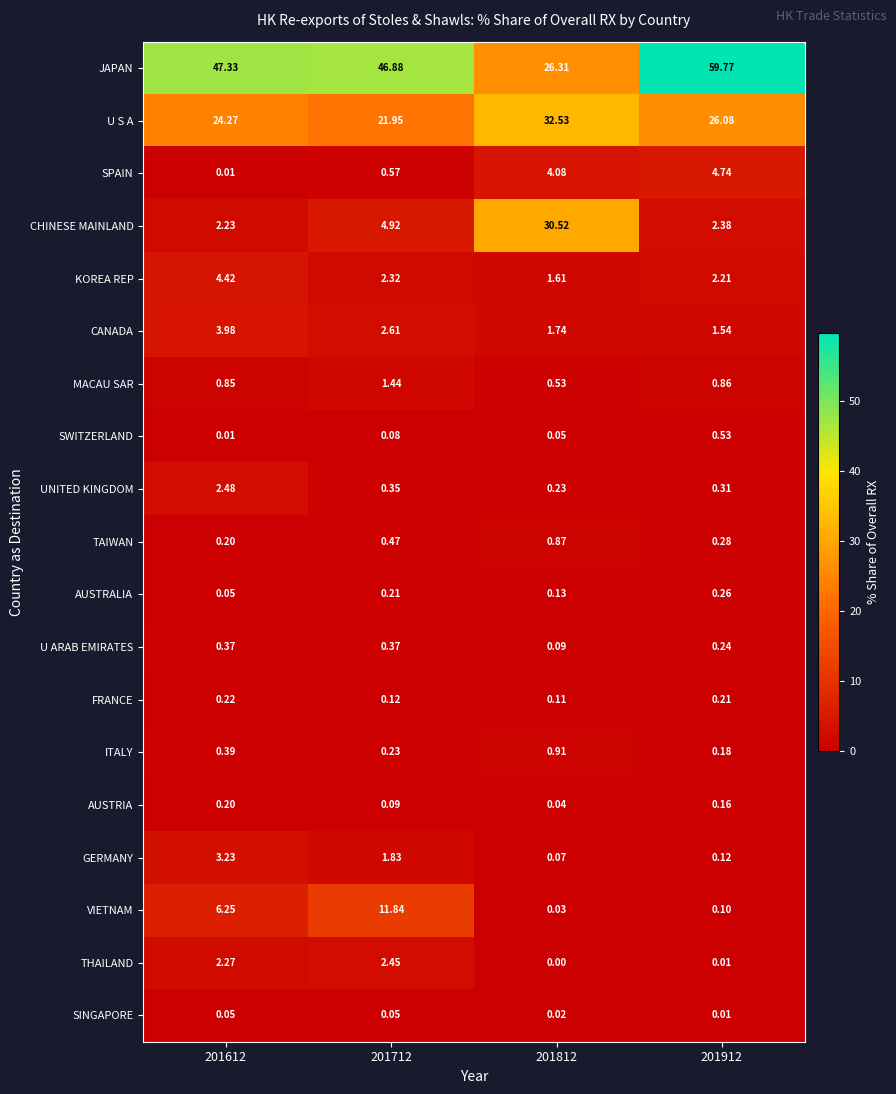

At which category does the chart reach its minimum across all series?

201812